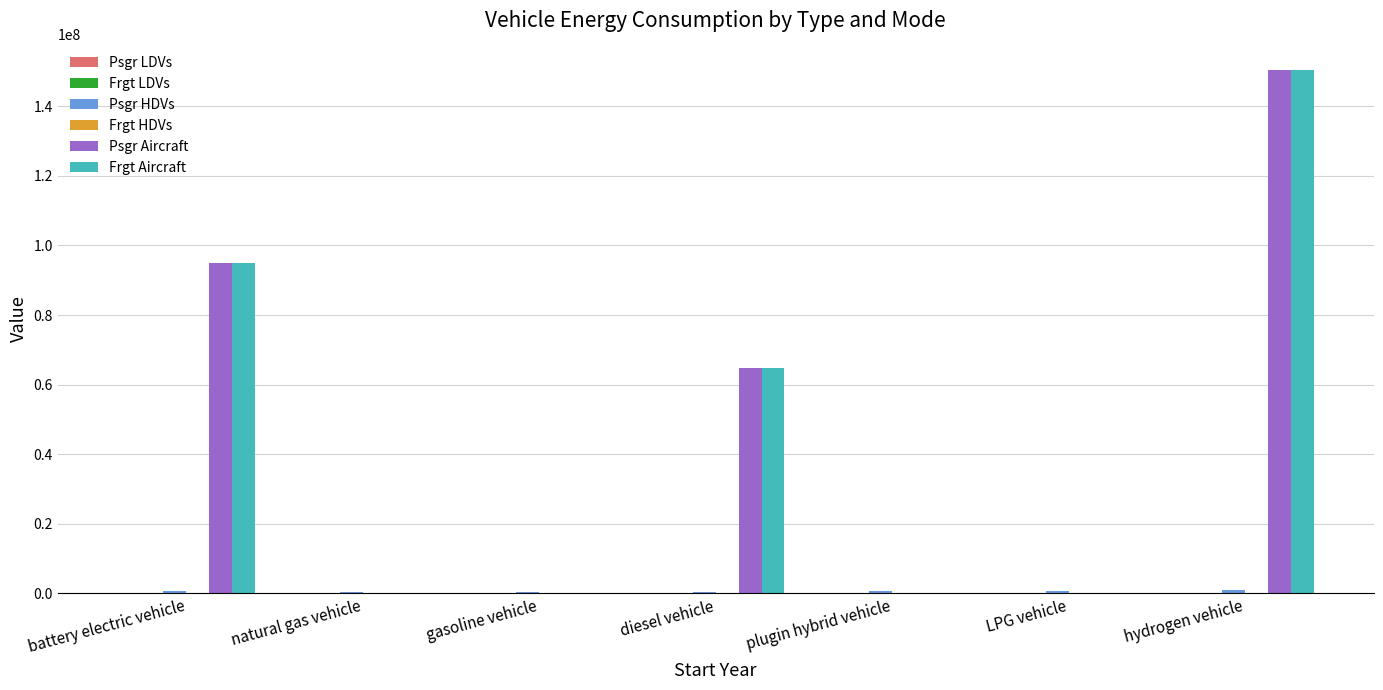

Where is Frgt Aircraft nearest to the value 75231212?

diesel vehicle